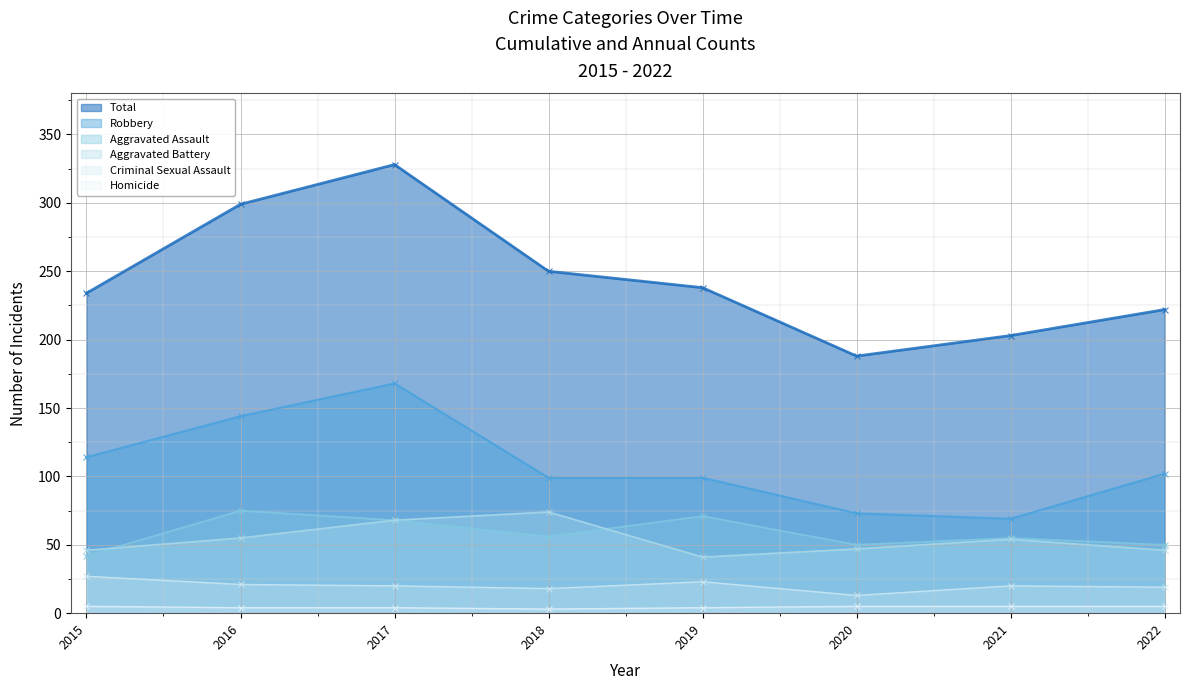

What value does the Aggravated Assault series have at 2022, to the nearest 10?

50